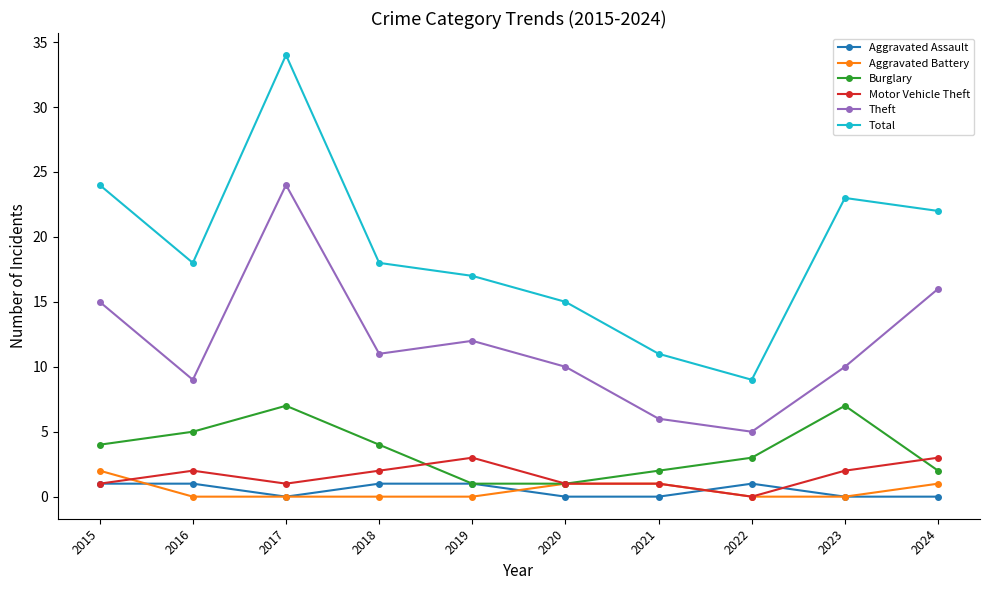

Does the chart have visible grid lines?

No